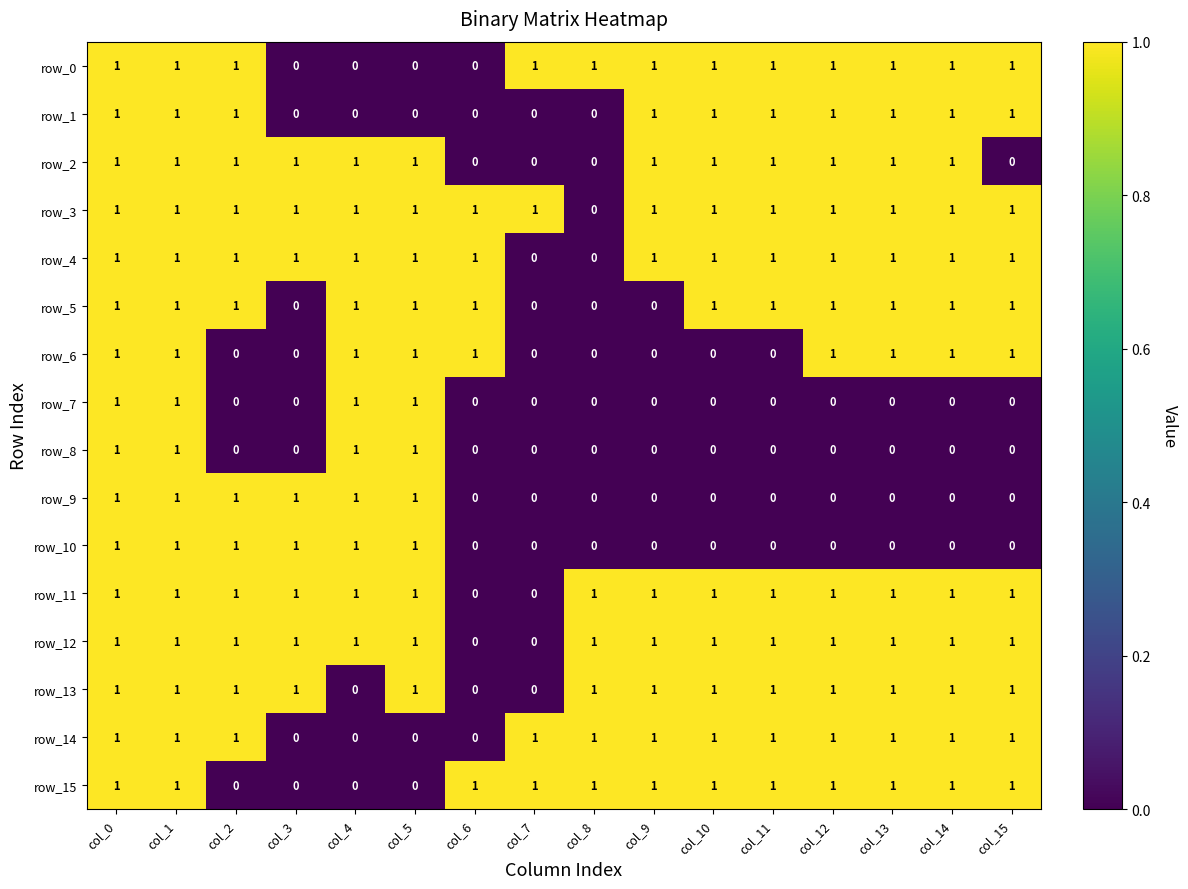

Reading left to right, what are all the values shown in this chart?

row_0: col_0=1	col_1=1	col_2=1	col_3=0	col_4=0	col_5=0	col_6=0	col_7=1	col_8=1	col_9=1	col_10=1	col_11=1	col_12=1	col_13=1	col_14=1	col_15=1
row_1: col_0=1	col_1=1	col_2=1	col_3=0	col_4=0	col_5=0	col_6=0	col_7=0	col_8=0	col_9=1	col_10=1	col_11=1	col_12=1	col_13=1	col_14=1	col_15=1
row_2: col_0=1	col_1=1	col_2=1	col_3=1	col_4=1	col_5=1	col_6=0	col_7=0	col_8=0	col_9=1	col_10=1	col_11=1	col_12=1	col_13=1	col_14=1	col_15=0
row_3: col_0=1	col_1=1	col_2=1	col_3=1	col_4=1	col_5=1	col_6=1	col_7=1	col_8=0	col_9=1	col_10=1	col_11=1	col_12=1	col_13=1	col_14=1	col_15=1
row_4: col_0=1	col_1=1	col_2=1	col_3=1	col_4=1	col_5=1	col_6=1	col_7=0	col_8=0	col_9=1	col_10=1	col_11=1	col_12=1	col_13=1	col_14=1	col_15=1
row_5: col_0=1	col_1=1	col_2=1	col_3=0	col_4=1	col_5=1	col_6=1	col_7=0	col_8=0	col_9=0	col_10=1	col_11=1	col_12=1	col_13=1	col_14=1	col_15=1
row_6: col_0=1	col_1=1	col_2=0	col_3=0	col_4=1	col_5=1	col_6=1	col_7=0	col_8=0	col_9=0	col_10=0	col_11=0	col_12=1	col_13=1	col_14=1	col_15=1
row_7: col_0=1	col_1=1	col_2=0	col_3=0	col_4=1	col_5=1	col_6=0	col_7=0	col_8=0	col_9=0	col_10=0	col_11=0	col_12=0	col_13=0	col_14=0	col_15=0
row_8: col_0=1	col_1=1	col_2=0	col_3=0	col_4=1	col_5=1	col_6=0	col_7=0	col_8=0	col_9=0	col_10=0	col_11=0	col_12=0	col_13=0	col_14=0	col_15=0
row_9: col_0=1	col_1=1	col_2=1	col_3=1	col_4=1	col_5=1	col_6=0	col_7=0	col_8=0	col_9=0	col_10=0	col_11=0	col_12=0	col_13=0	col_14=0	col_15=0
row_10: col_0=1	col_1=1	col_2=1	col_3=1	col_4=1	col_5=1	col_6=0	col_7=0	col_8=0	col_9=0	col_10=0	col_11=0	col_12=0	col_13=0	col_14=0	col_15=0
row_11: col_0=1	col_1=1	col_2=1	col_3=1	col_4=1	col_5=1	col_6=0	col_7=0	col_8=1	col_9=1	col_10=1	col_11=1	col_12=1	col_13=1	col_14=1	col_15=1
row_12: col_0=1	col_1=1	col_2=1	col_3=1	col_4=1	col_5=1	col_6=0	col_7=0	col_8=1	col_9=1	col_10=1	col_11=1	col_12=1	col_13=1	col_14=1	col_15=1
row_13: col_0=1	col_1=1	col_2=1	col_3=1	col_4=0	col_5=1	col_6=0	col_7=0	col_8=1	col_9=1	col_10=1	col_11=1	col_12=1	col_13=1	col_14=1	col_15=1
row_14: col_0=1	col_1=1	col_2=1	col_3=0	col_4=0	col_5=0	col_6=0	col_7=1	col_8=1	col_9=1	col_10=1	col_11=1	col_12=1	col_13=1	col_14=1	col_15=1
row_15: col_0=1	col_1=1	col_2=0	col_3=0	col_4=0	col_5=0	col_6=1	col_7=1	col_8=1	col_9=1	col_10=1	col_11=1	col_12=1	col_13=1	col_14=1	col_15=1